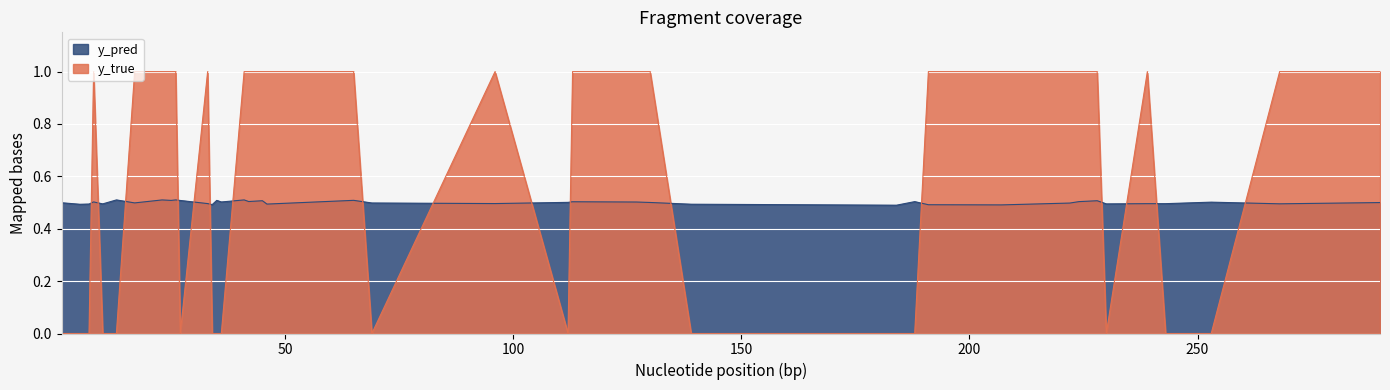

What is the total value across all series at 224?

1.5